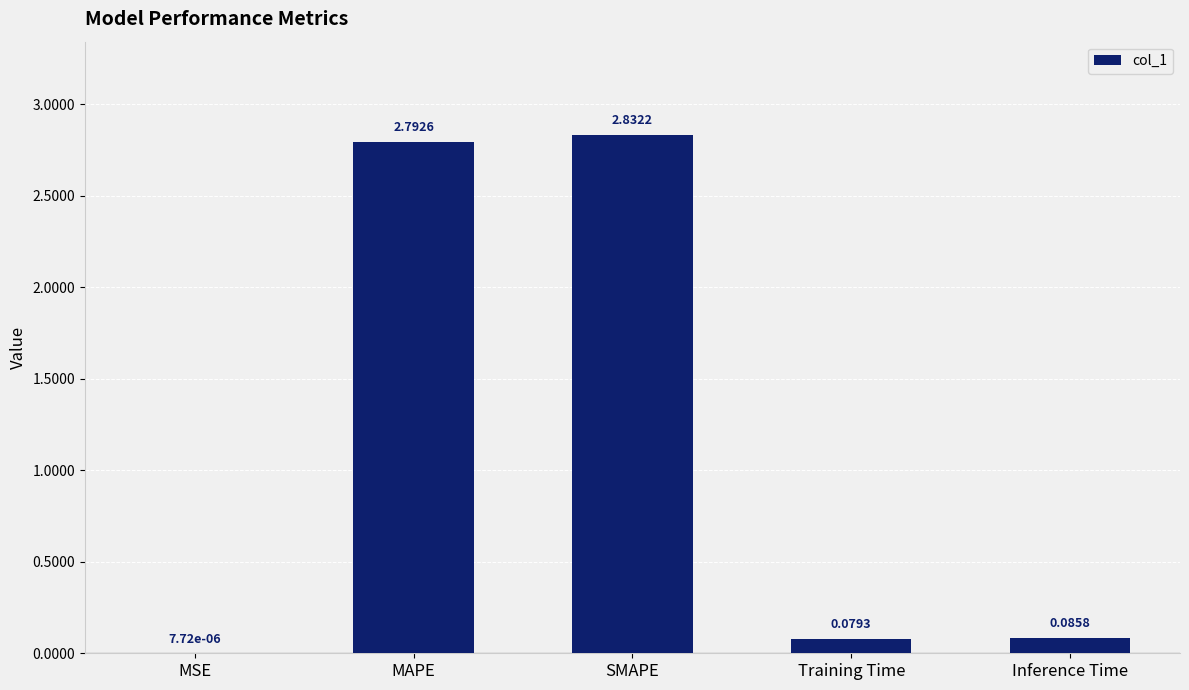

What is the change in value from MSE to Training Time?

+0.1